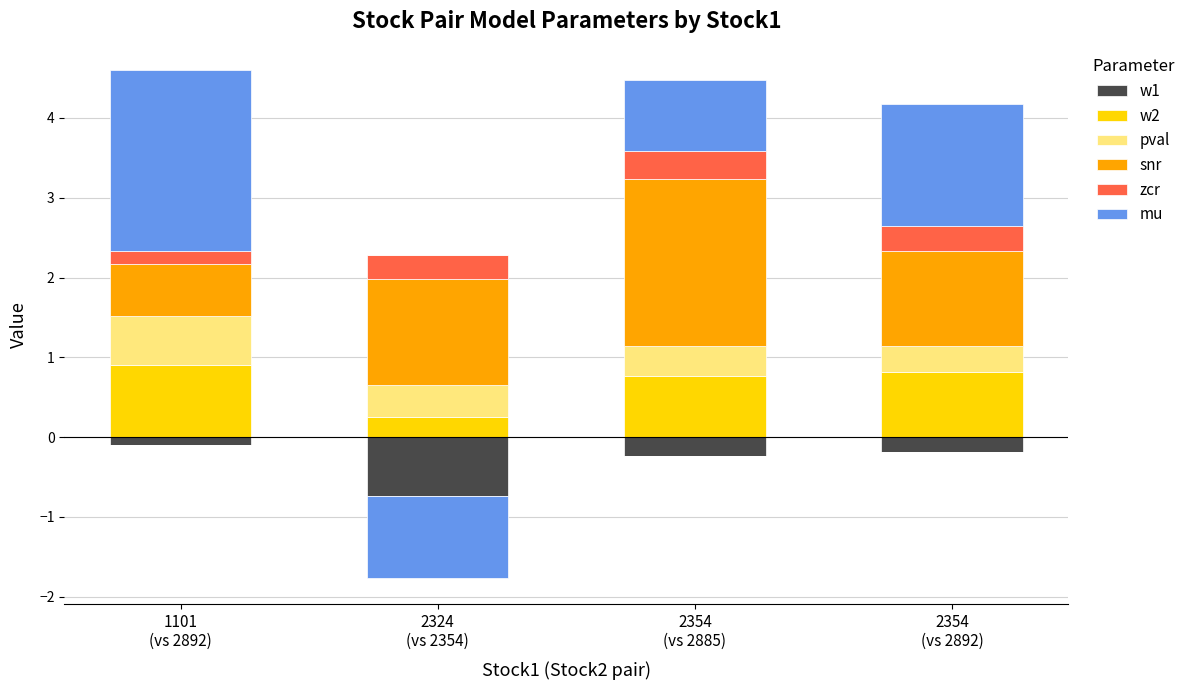

At how many categories does at least one series exceed 1?

4